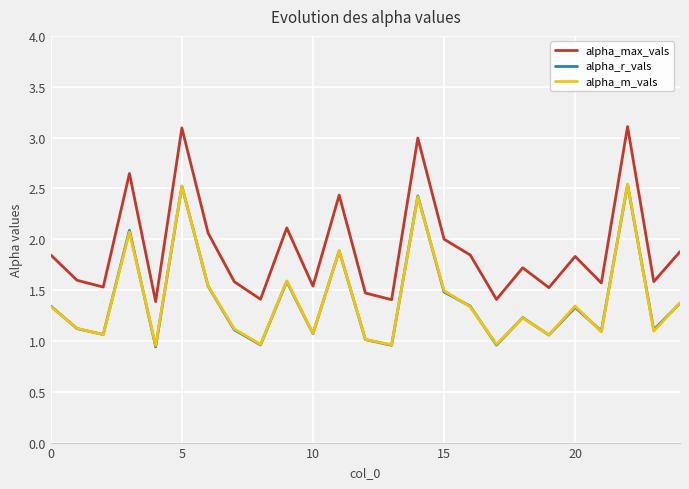

Which series has the widest spread of values?

alpha_max_vals